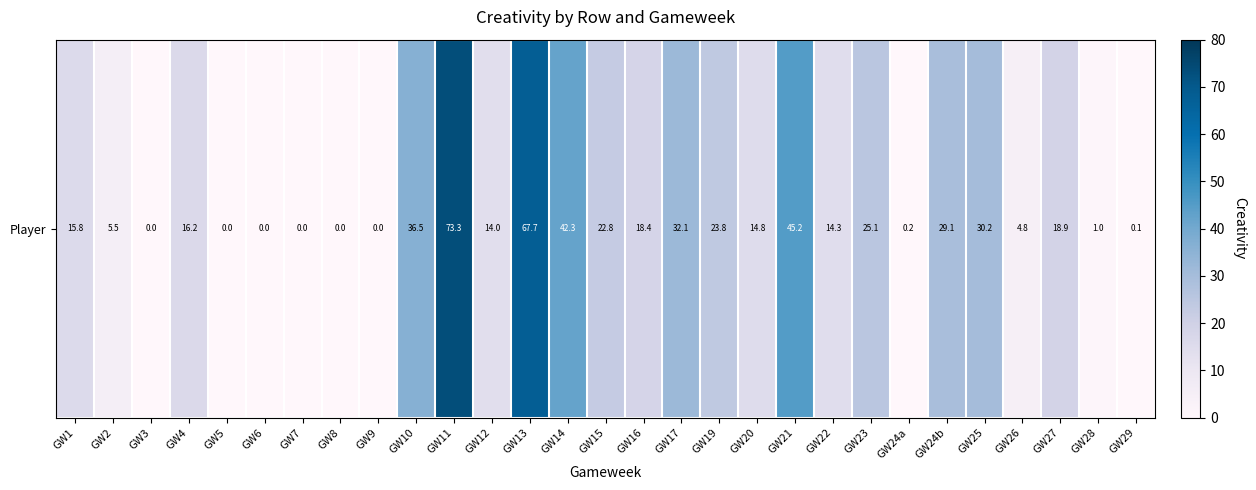

At which category does the chart reach its minimum across all series?

GW3